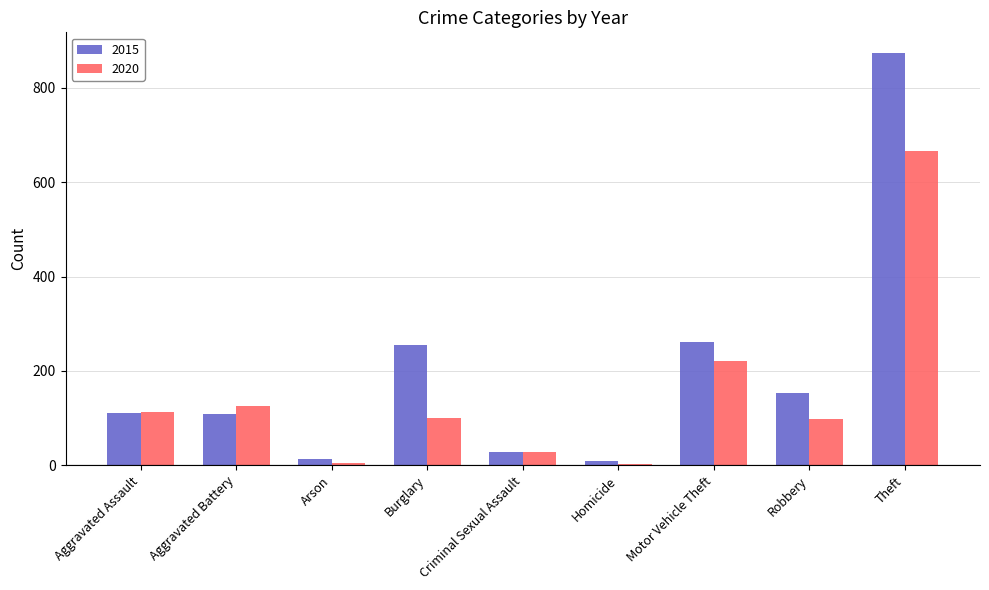

The 2020 series shows 191 at Aggravated Battery. True or false?

False